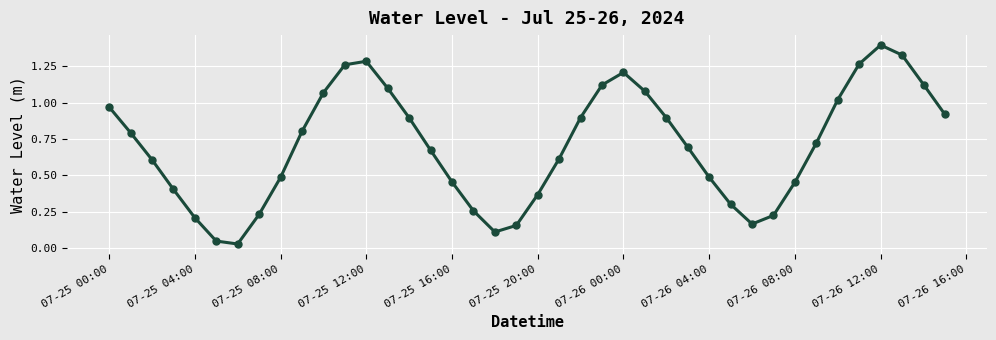

How many points are higher than both their immediate neighbors (excluding endpoints)?

3